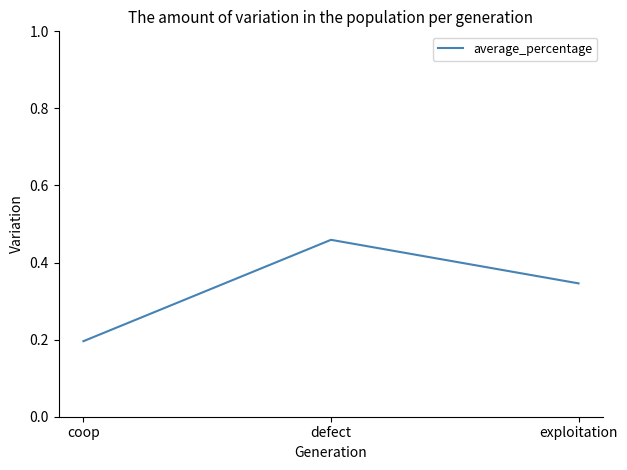

Which category has the lowest value across all series?

coop